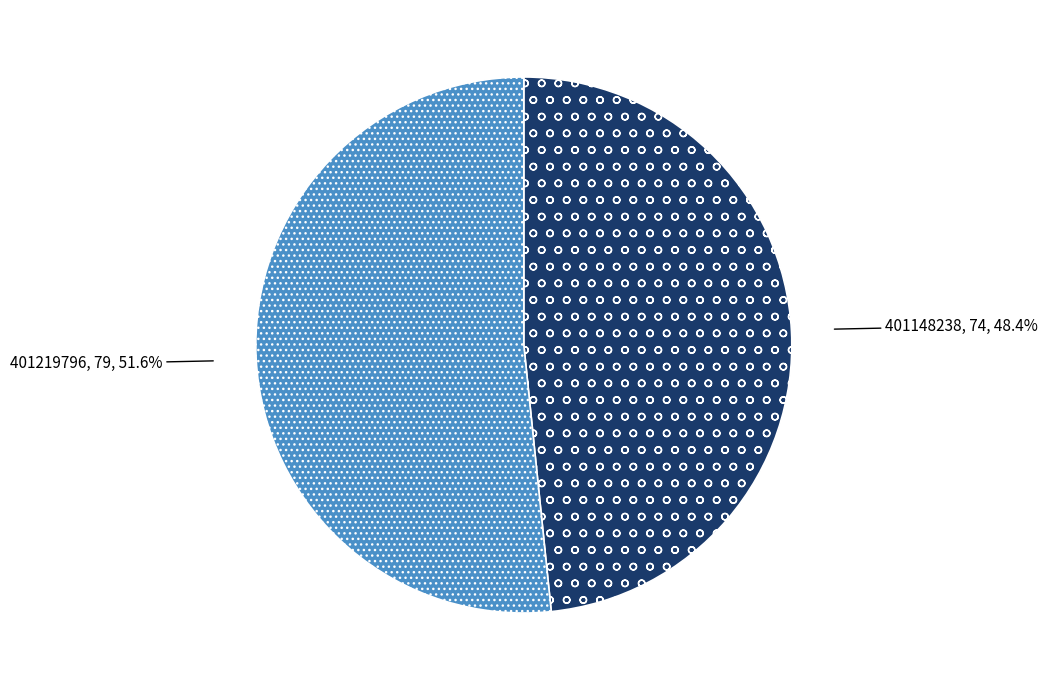

Which category has the biggest portion of the pie?

401219796